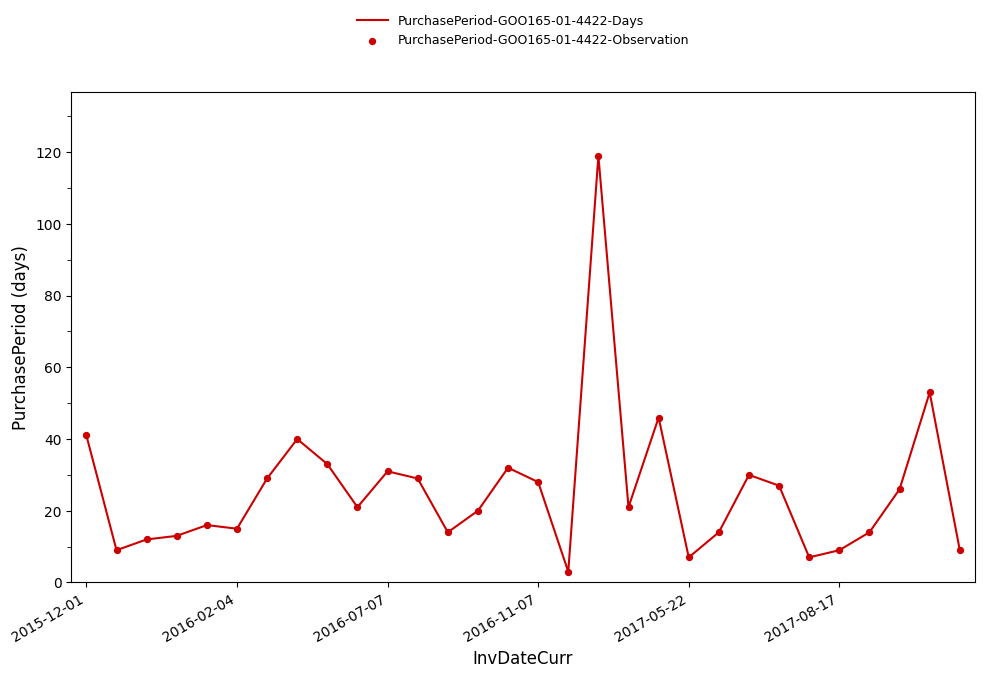

What is the minimum value shown in the chart?

3